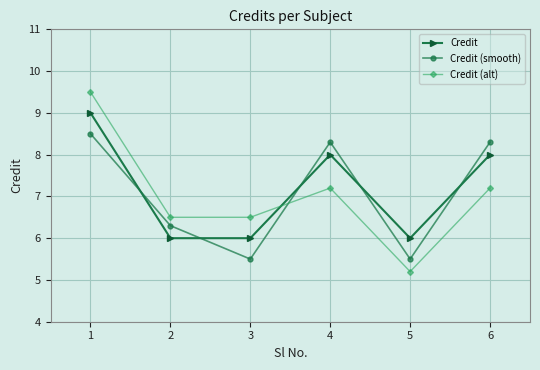

Reading left to right, list all the values displayed in this chart.

Credit: 9.0	6.0	6.0	8.0	6.0	8.0
Credit (smooth): 8.5	6.3	5.5	8.3	5.5	8.3
Credit (alt): 9.5	6.5	6.5	7.2	5.2	7.2